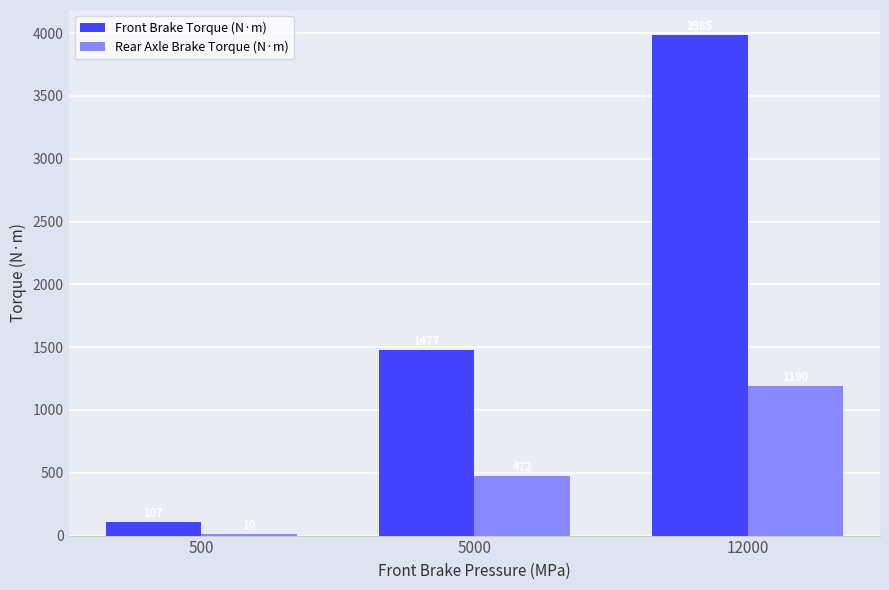

At which category is the sum across all series the highest?

12000